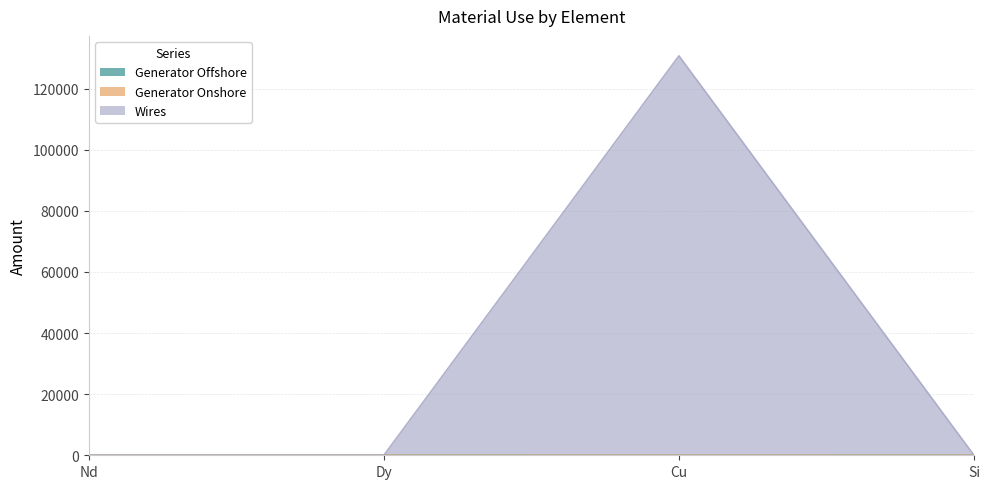

True or false: Generator Onshore and Generator Offshore intersect in this chart.

False